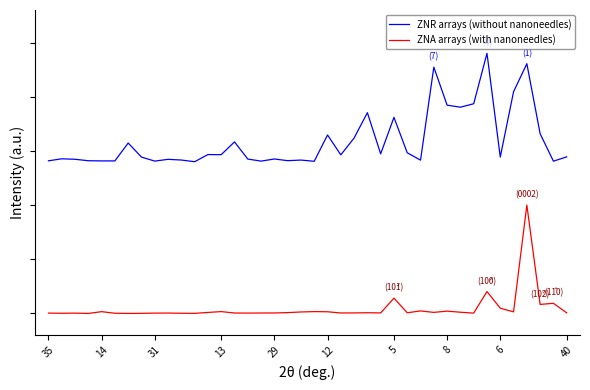

Which series has the widest spread of values?

ZNR arrays (without nanoneedles)